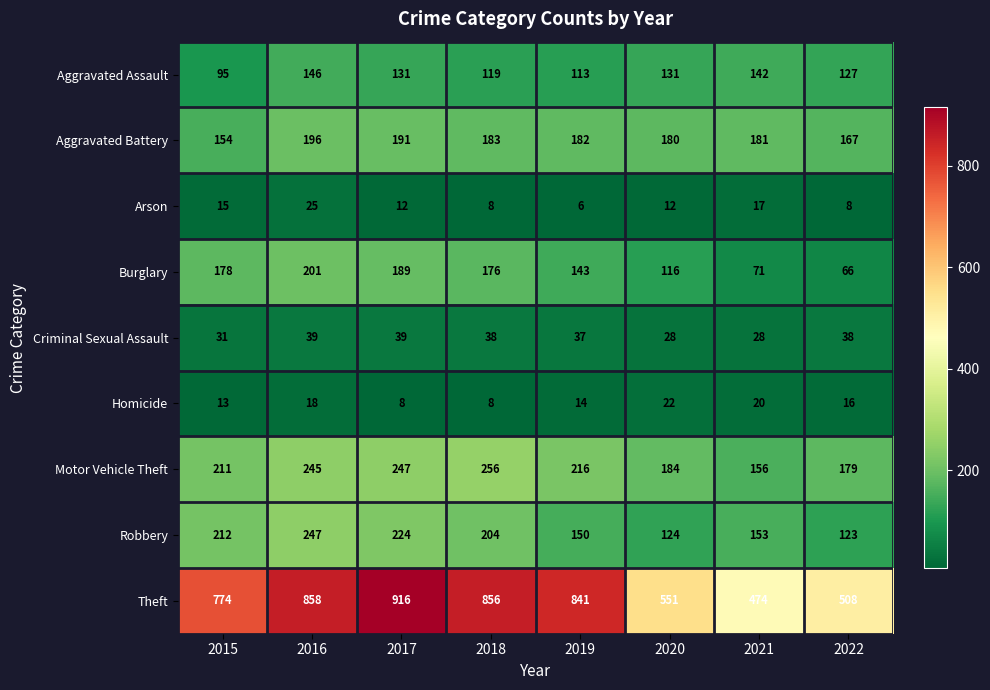

How many categories are shown in the chart?

8